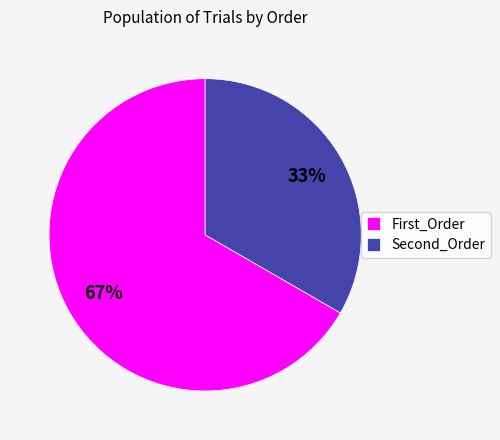

How many slices are in this pie chart?

2